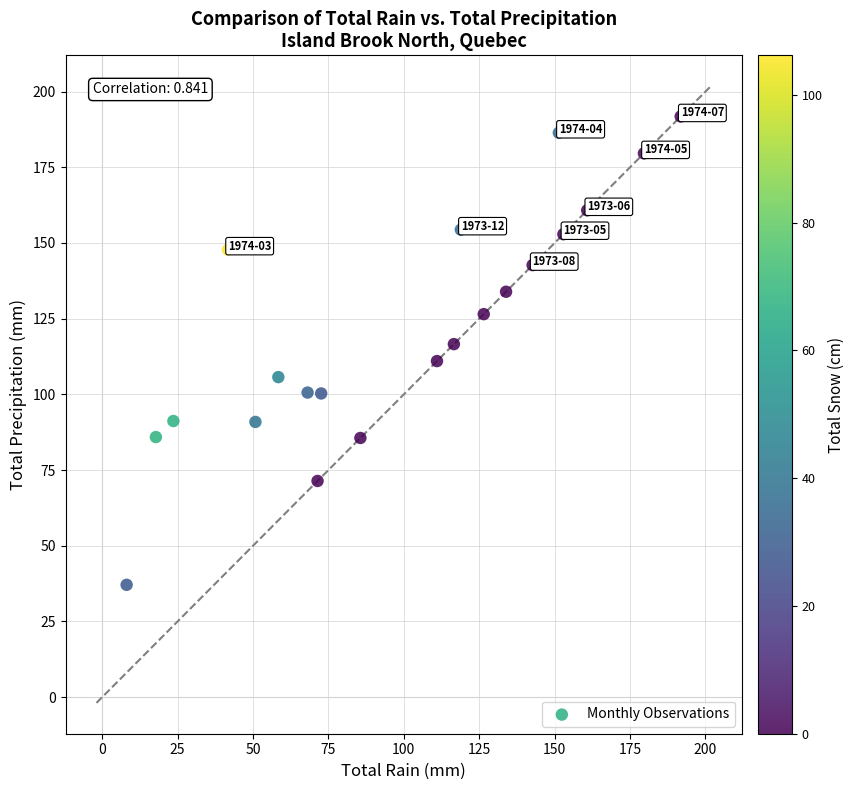

What is the range of X values (max minus min)?

183.7